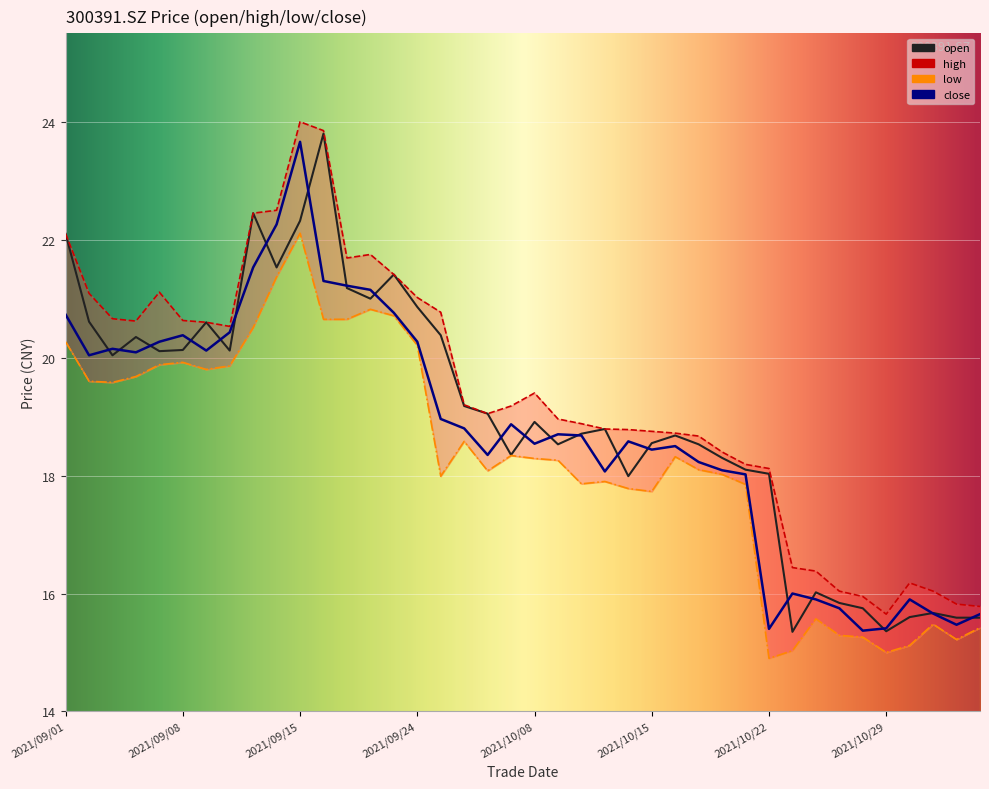

Which series has the widest spread of values?

open